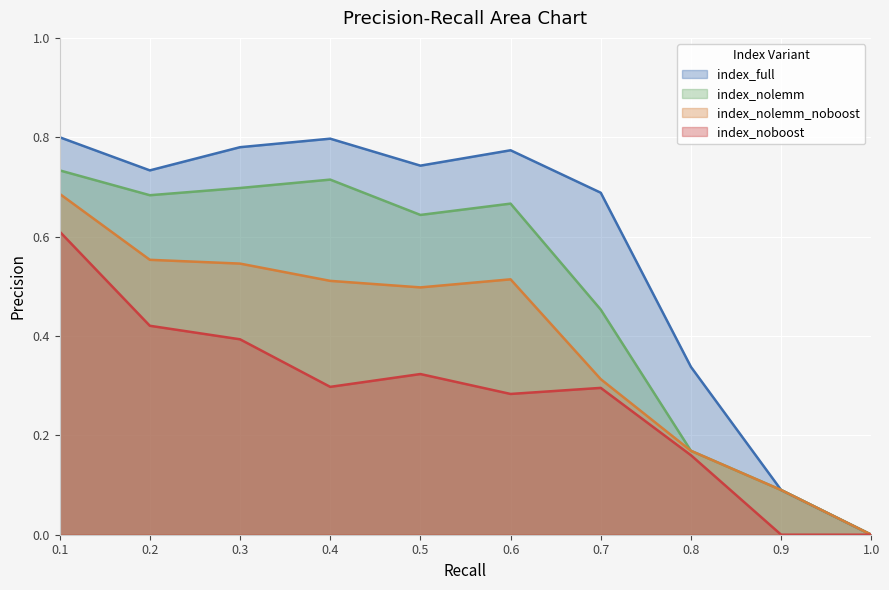

How many positive values does the index_noboost series have?

8